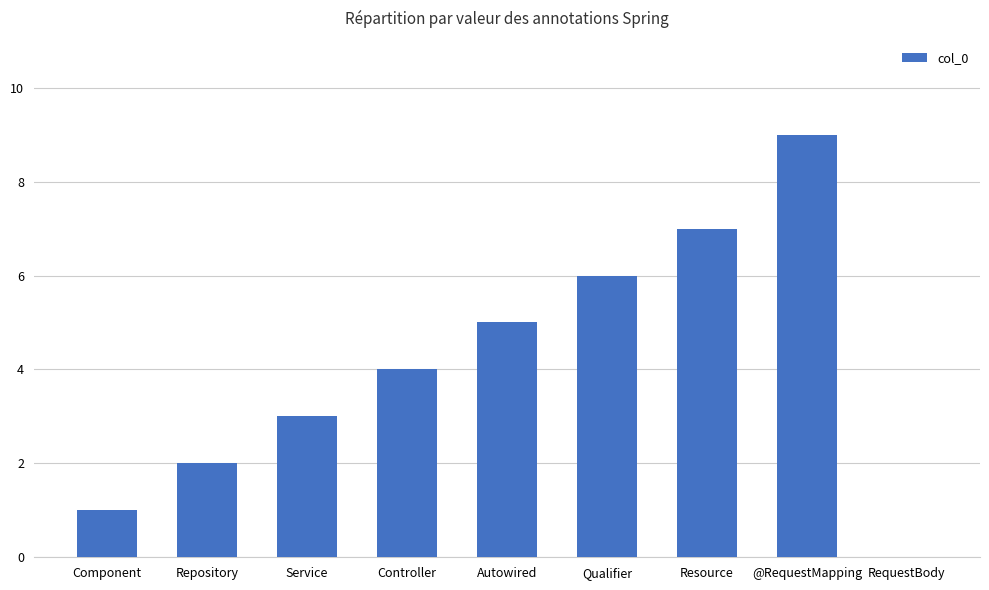

At which category does the chart reach its peak across all series?

@RequestMapping